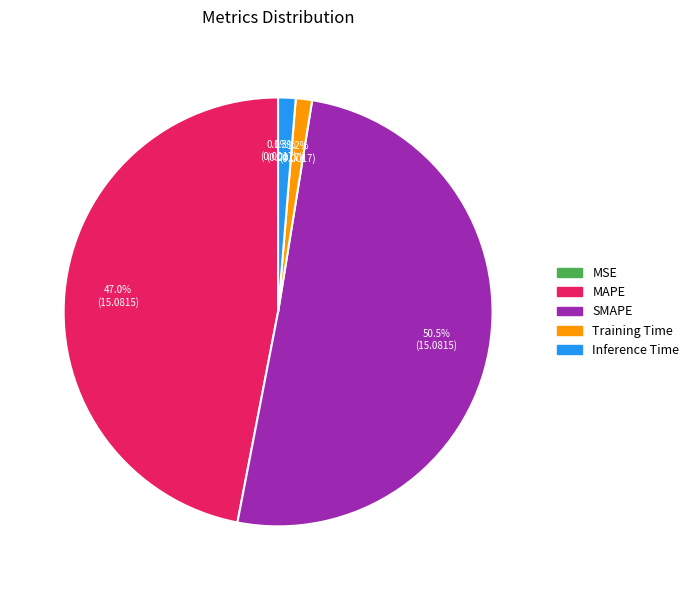

What is the total percentage of MAPE and Training Time?

48.2%